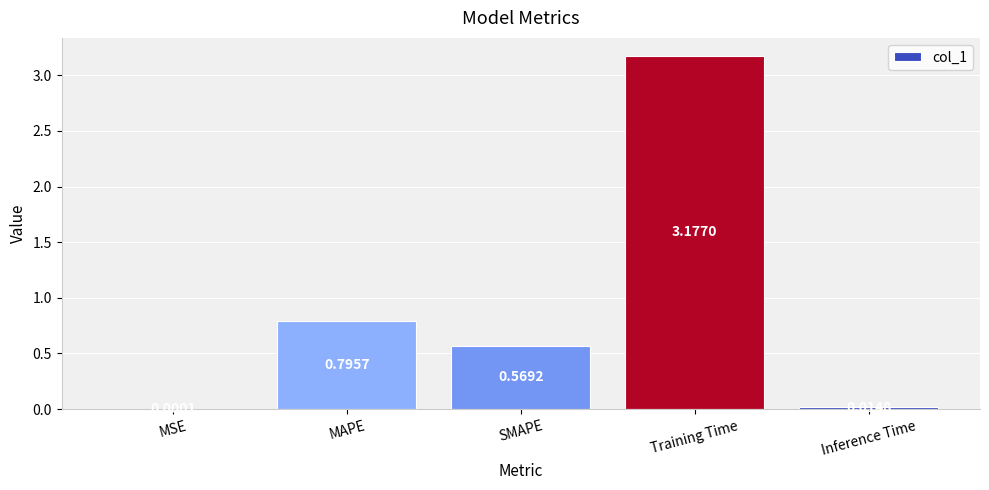

What is the change in value from SMAPE to Inference Time?

-0.6